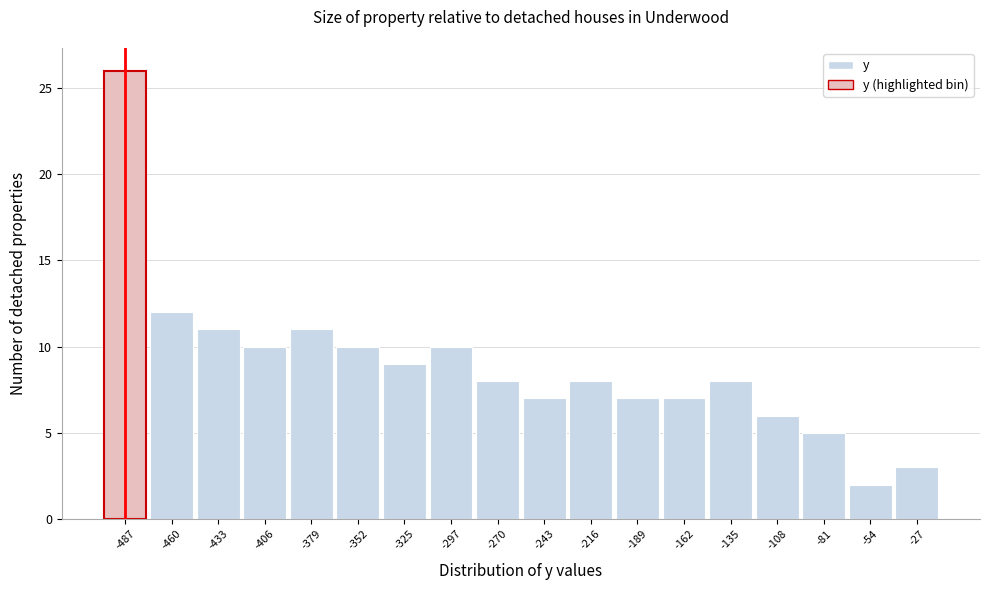

Reading left to right, list all the values displayed in this chart.

-487=26	-460=12	-433=11	-406=10	-379=11	-352=10	-325=9	-297=10	-270=8	-243=7	-216=8	-189=7	-162=7	-135=8	-108=6	-81=5	-54=2	-27=3